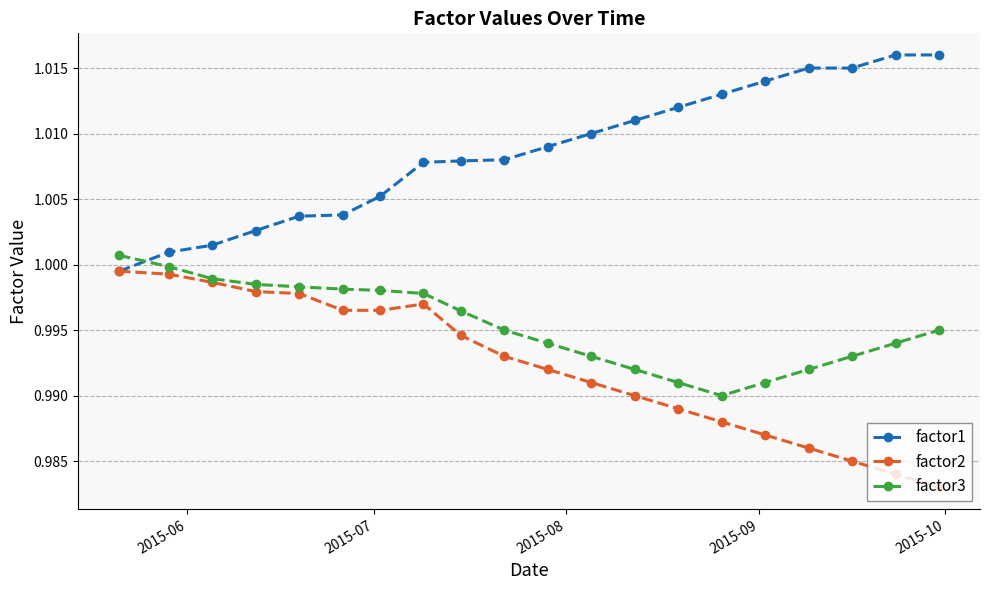

Rank the series by their average value, from lowest to highest.

factor2, factor3, factor1